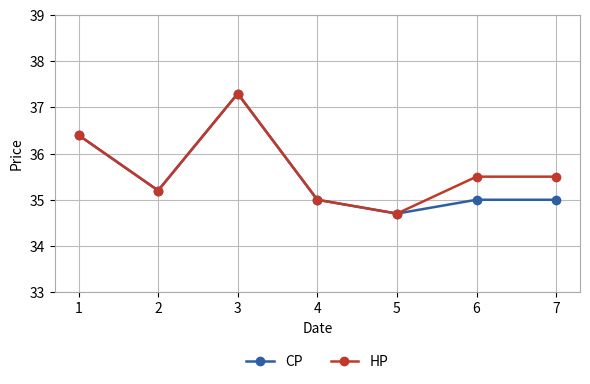

What is the smallest value displayed?

34.7